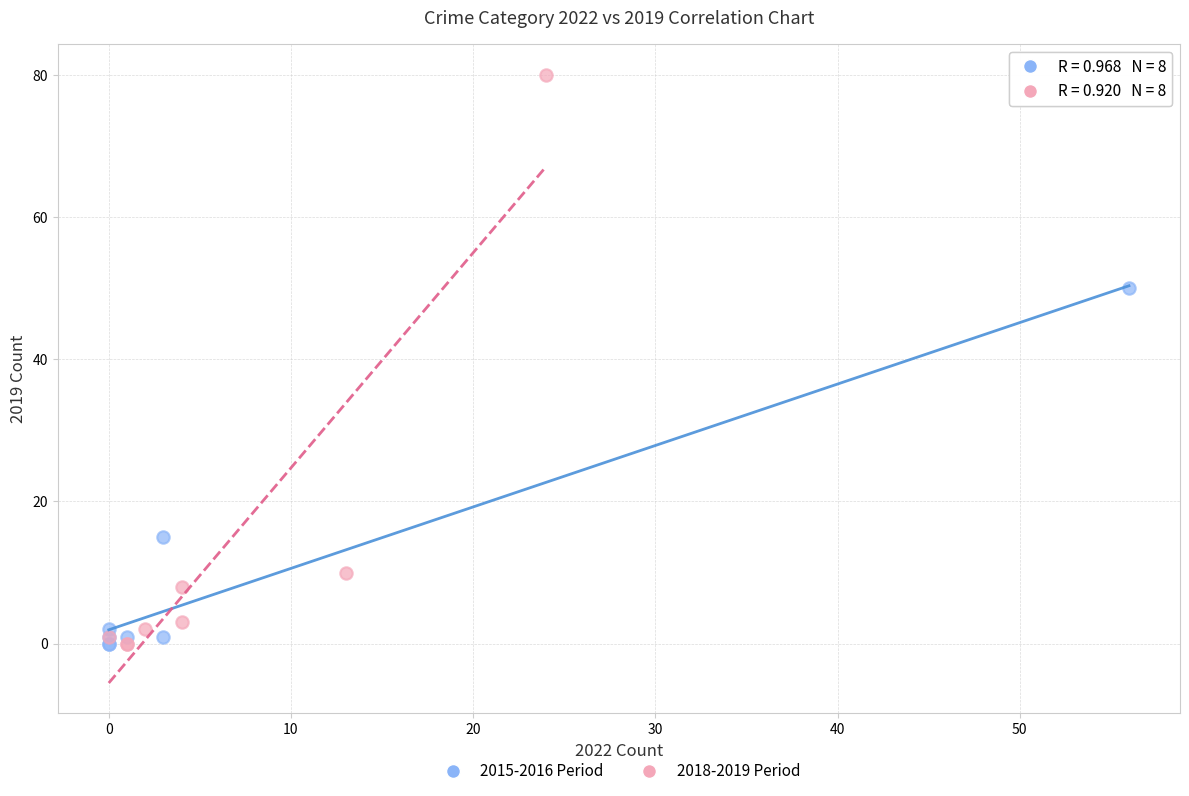

Which series has the widest spread of Y values?

2018-2019 Period